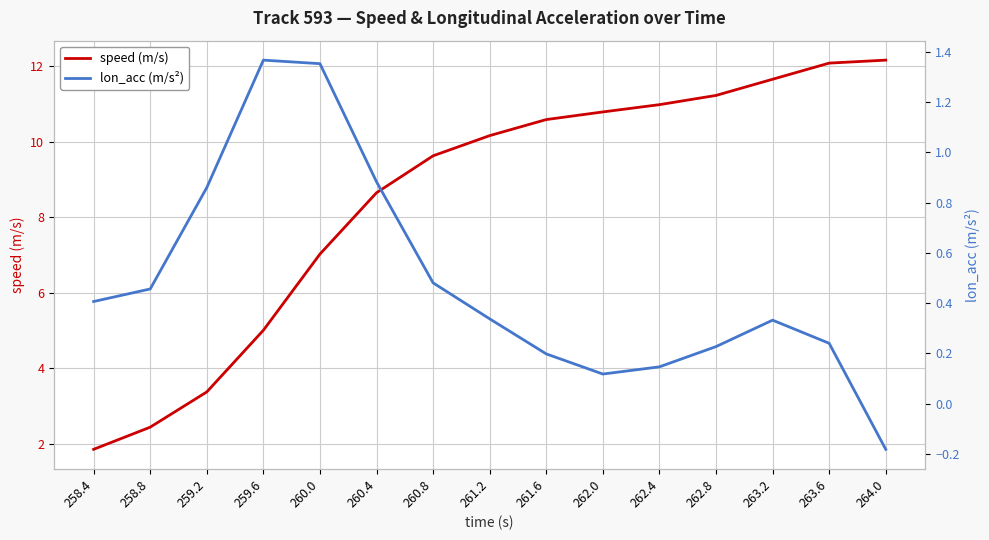

At which category does the chart reach its minimum across all series?

264.0